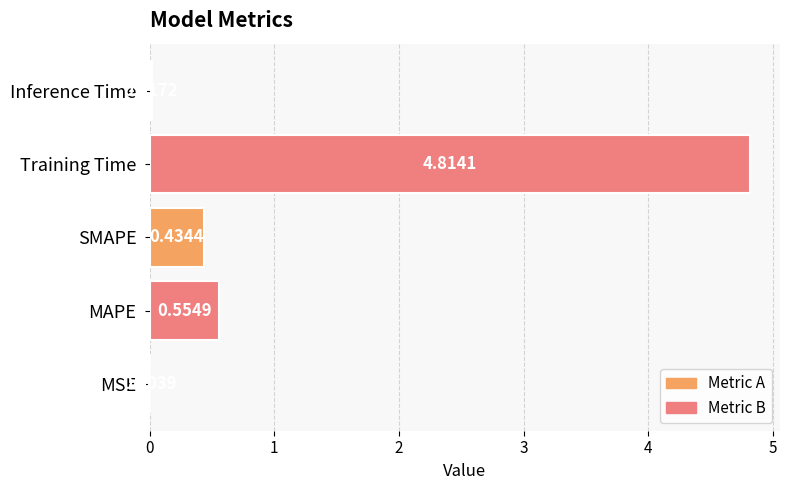

Between SMAPE and Training Time, which is larger?

Training Time